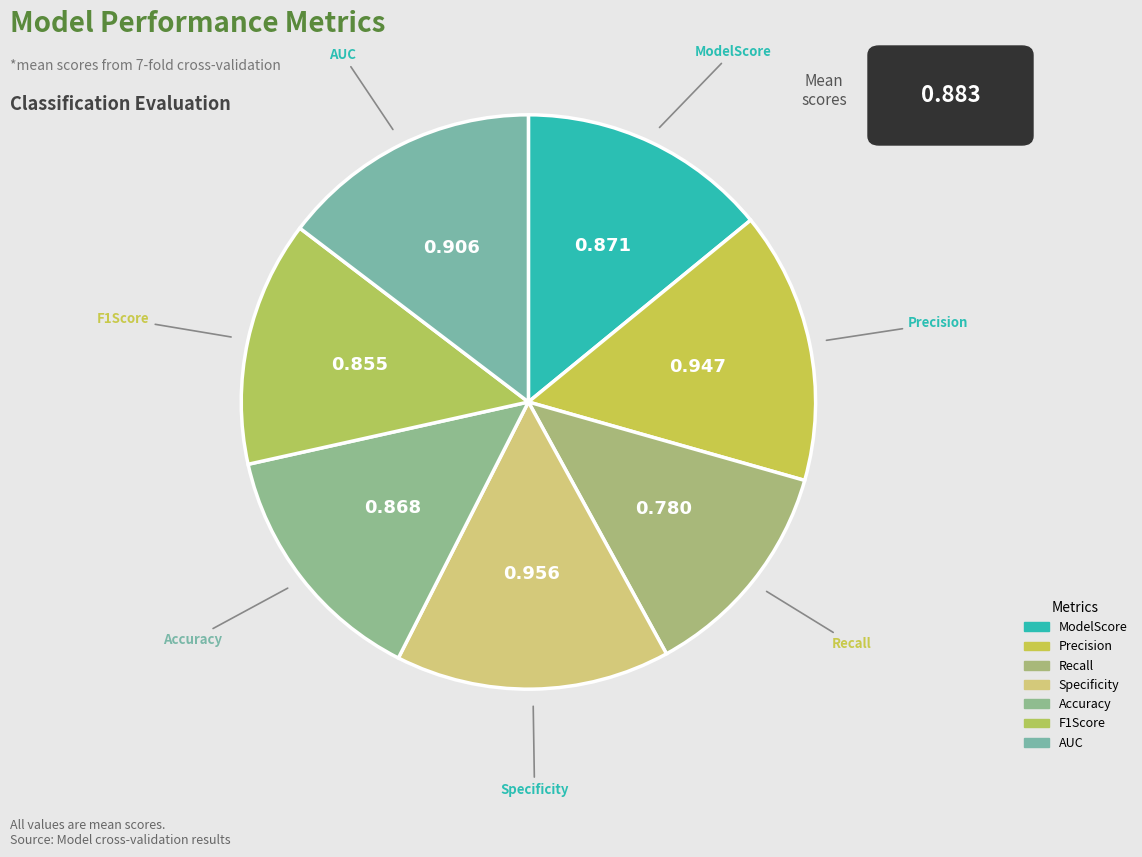

True or false: ModelScore accounts for 25% of the total.

False